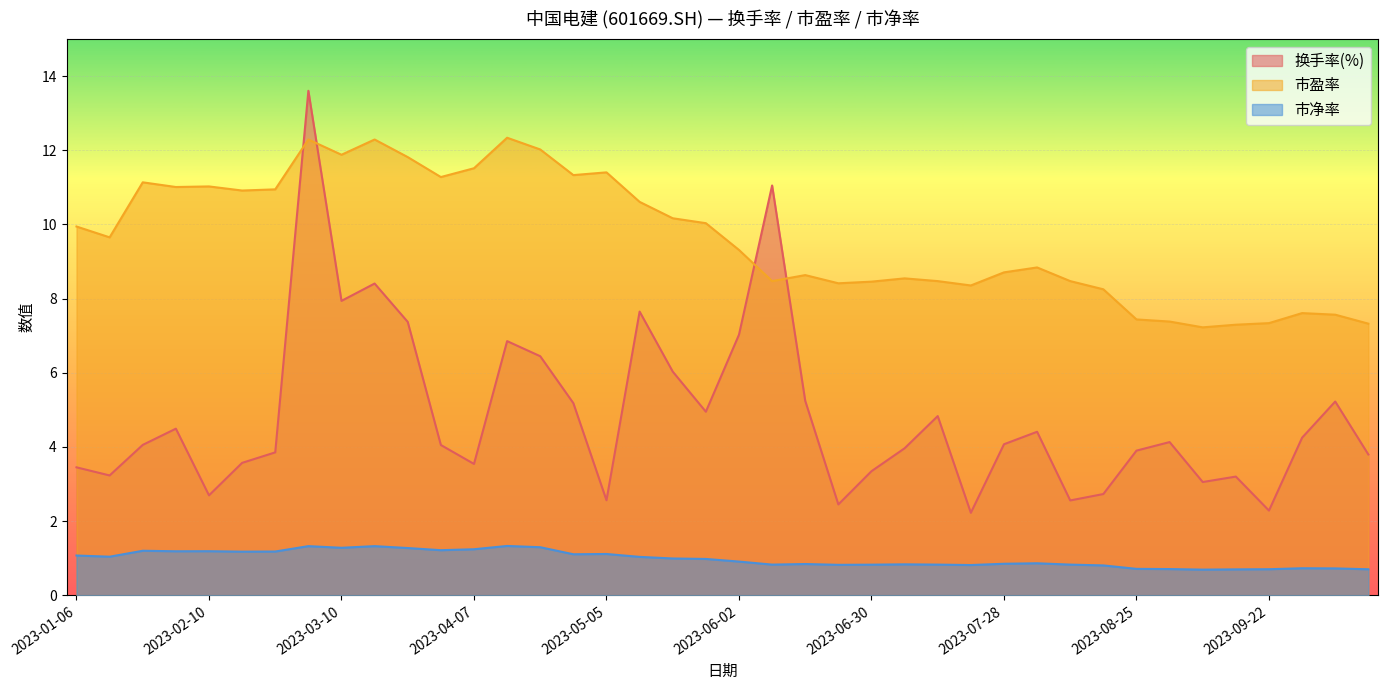

What is the sum of all 市盈率 values?

385.7